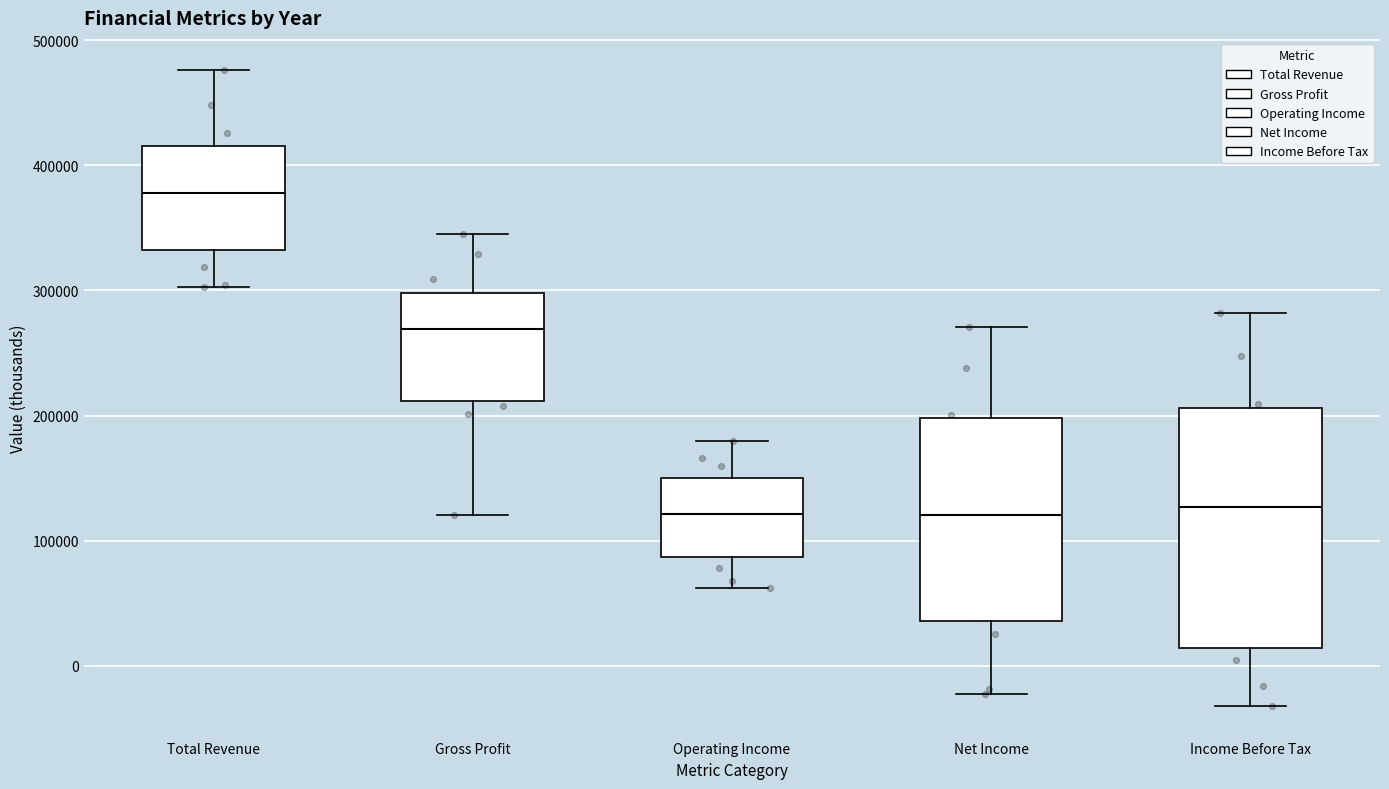

Which box is the tallest, from its lower edge to its upper edge?

Income Before Tax